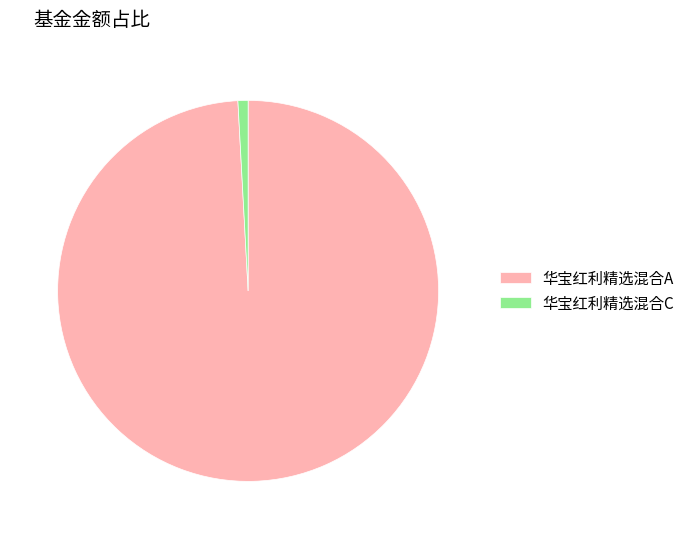

True or false: 华宝红利精选混合C accounts for 11% of the total.

False